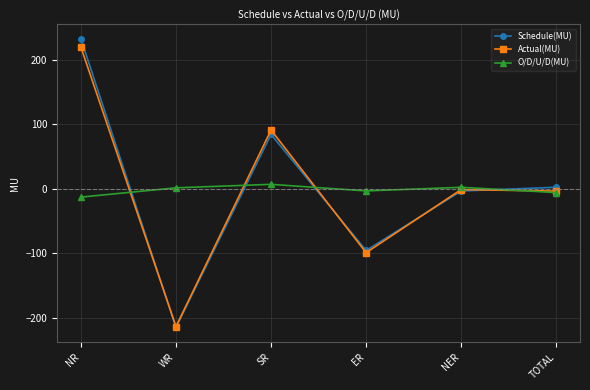

Rank the series by their maximum value, from lowest to highest.

O/D/U/D(MU), Actual(MU), Schedule(MU)